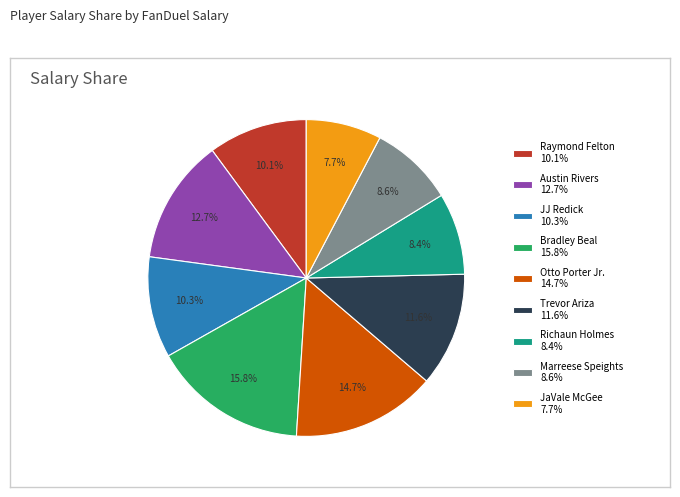

To the nearest percent, what percentage of the pie is Otto Porter Jr.?

15%